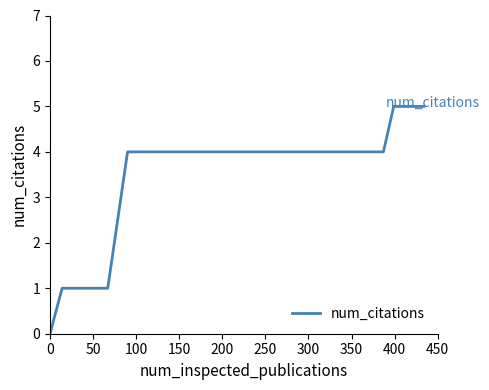

What is the maximum value shown in the chart?

5